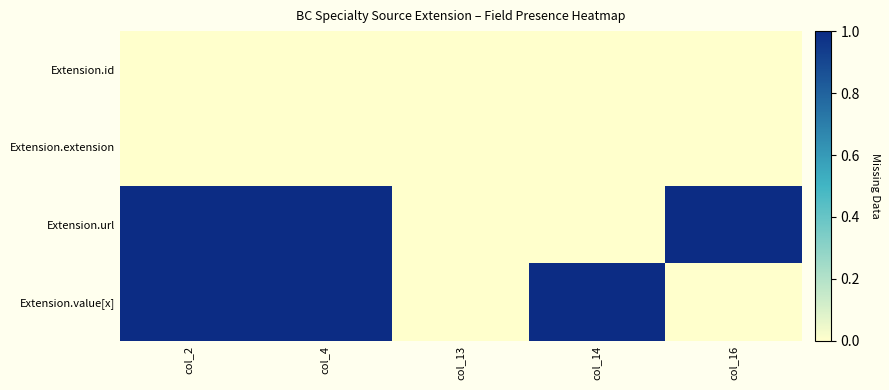

How many distinct data groups are displayed?

4